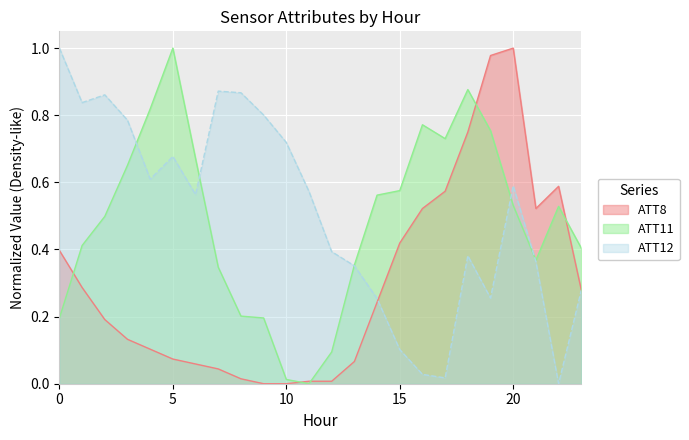

True or false: ATT12 has more than 0 points higher than both neighbors.

True